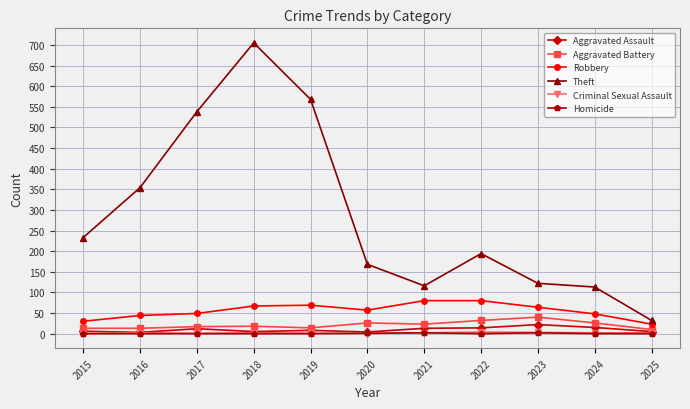

At which label does Theft first exceed 194?

2015